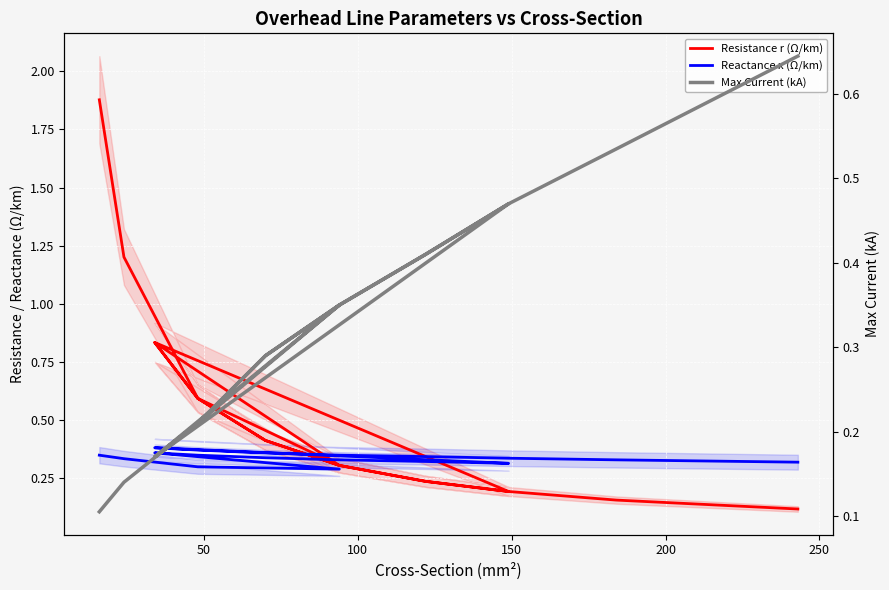

The value of Reactance x (Ω/km) at 250 is 0.1. True or false?

False